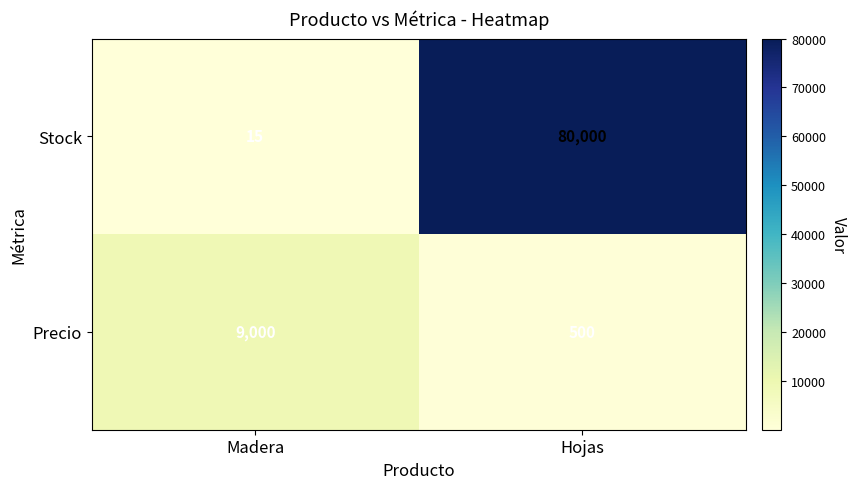

Between Madera and Hojas, which series saw the biggest shift?

Stock